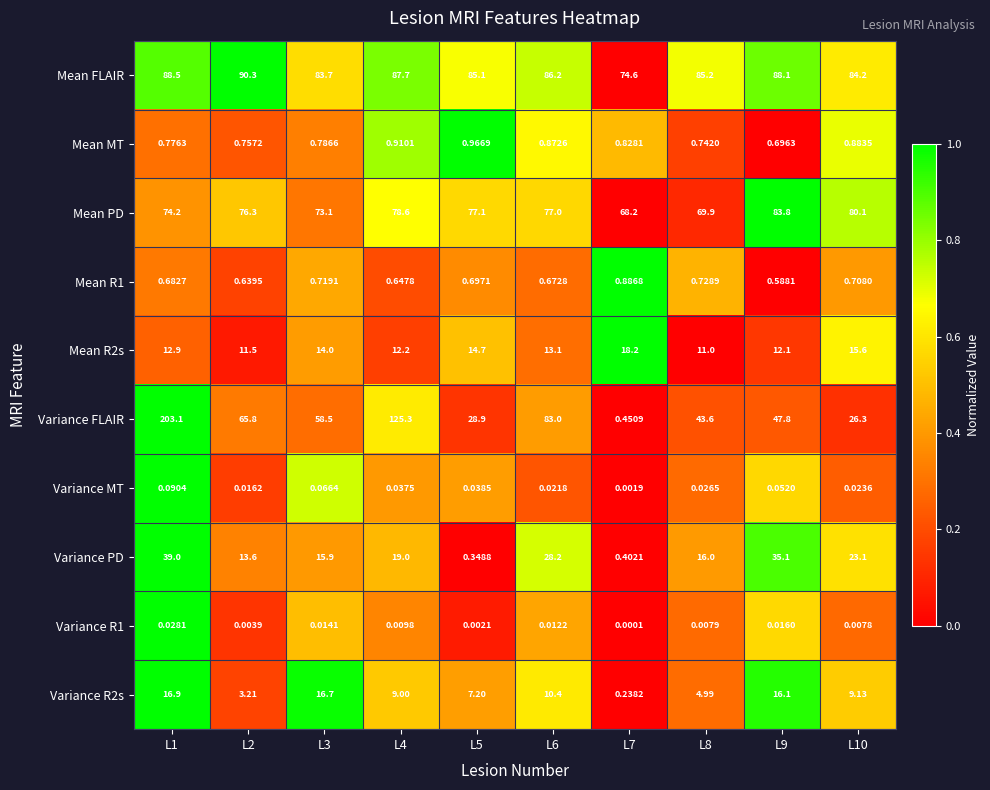

Which series has the largest total across all categories?

Mean FLAIR